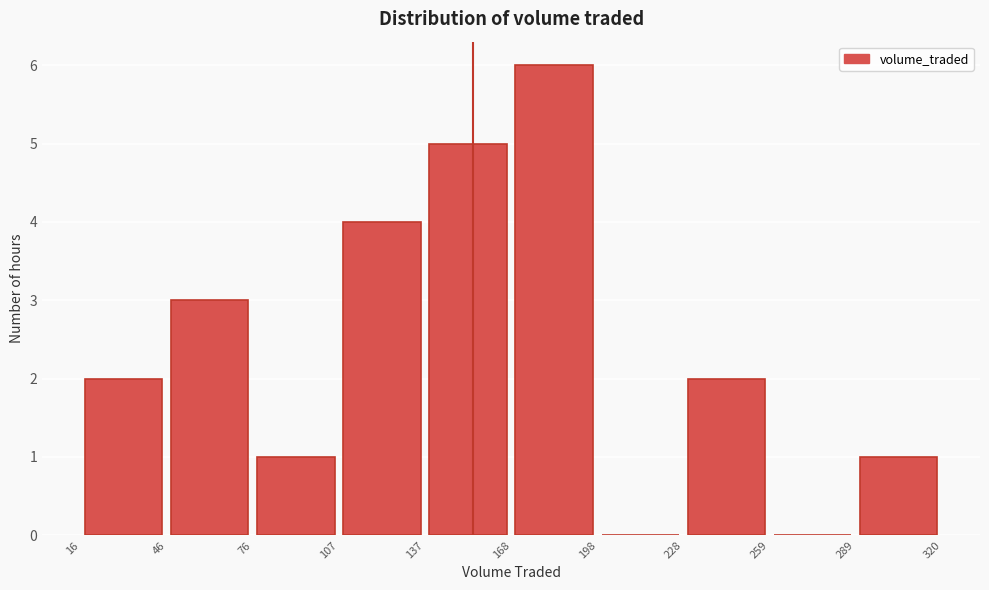

Reading left to right, list every bar in this chart as the range it spans on the x-axis followed by its height. The values are not printed on the chart, so give them approximately, as read against the axis.

16 to 46: 2
46 to 76: 3
76 to 107: 1
107 to 137: 4
137 to 168: 5
168 to 198: 6
198 to 228: 0
228 to 259: 2
259 to 289: 0
289 to 320: 1